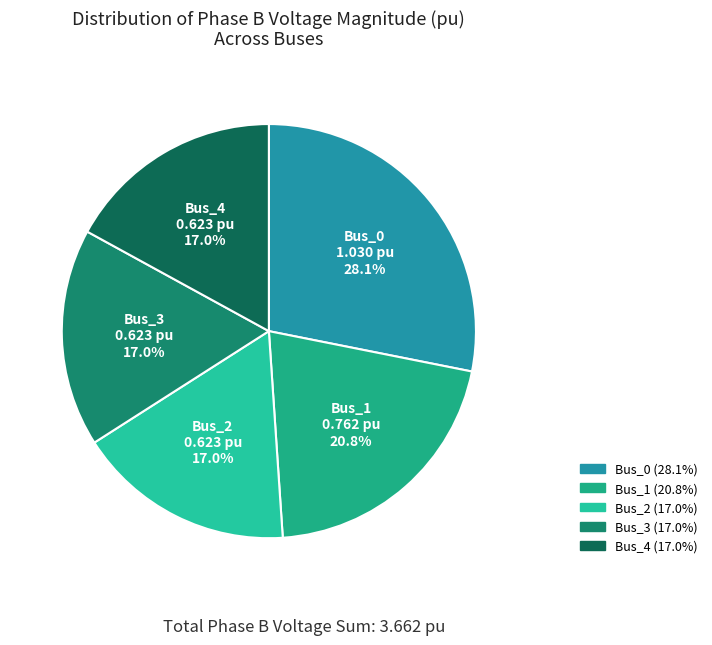

Is it true that Bus_1 is 32% of the pie?

False